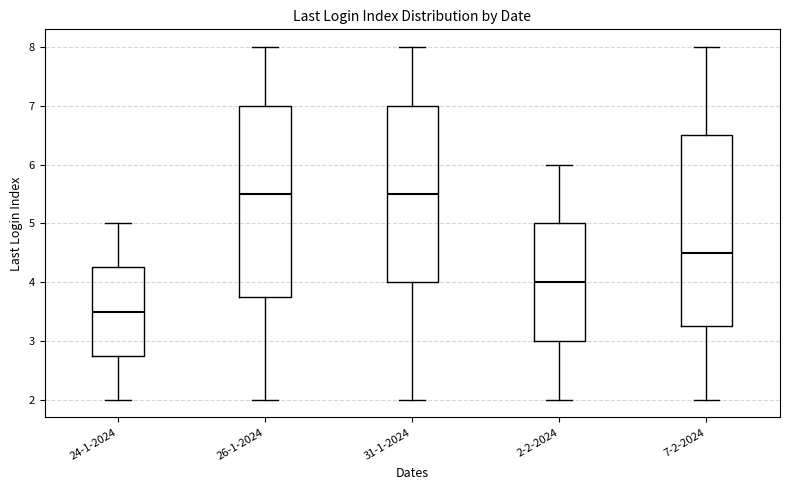

Where is the upper edge of the box for 7-2-2024 on the y-axis? The values are not printed on the chart, so give them approximately, as read against the axis.

6.5